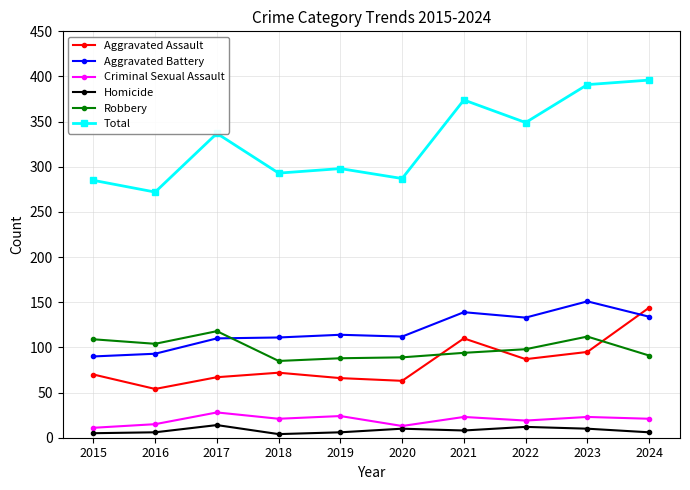

True or false: Aggravated Battery has more than 1 interior local peaks.

True